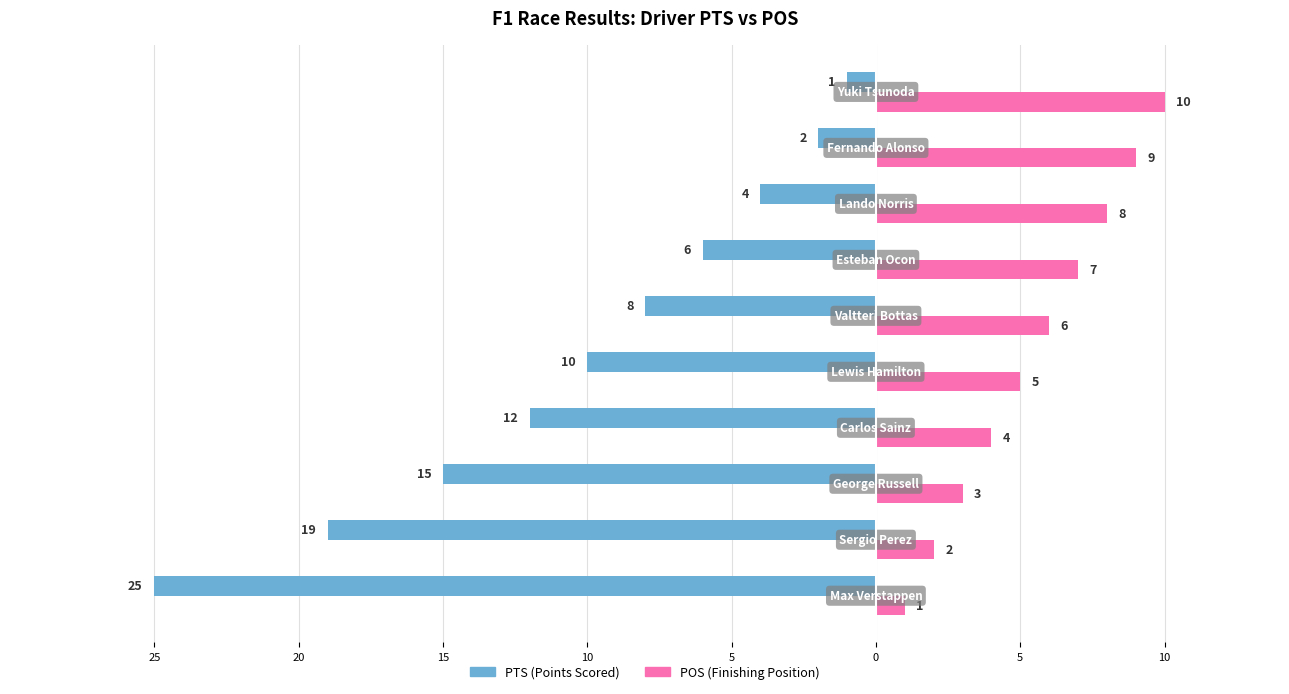

How many distinct data groups are displayed?

2